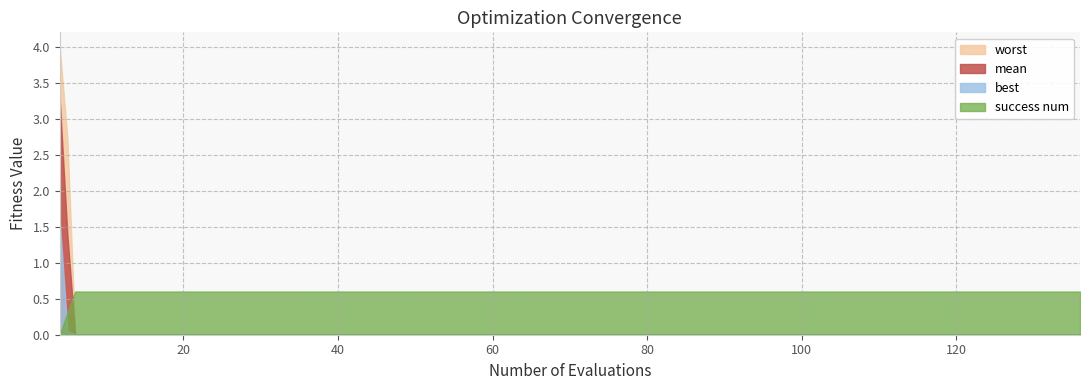

True or false: mean and worst cross at least once.

False